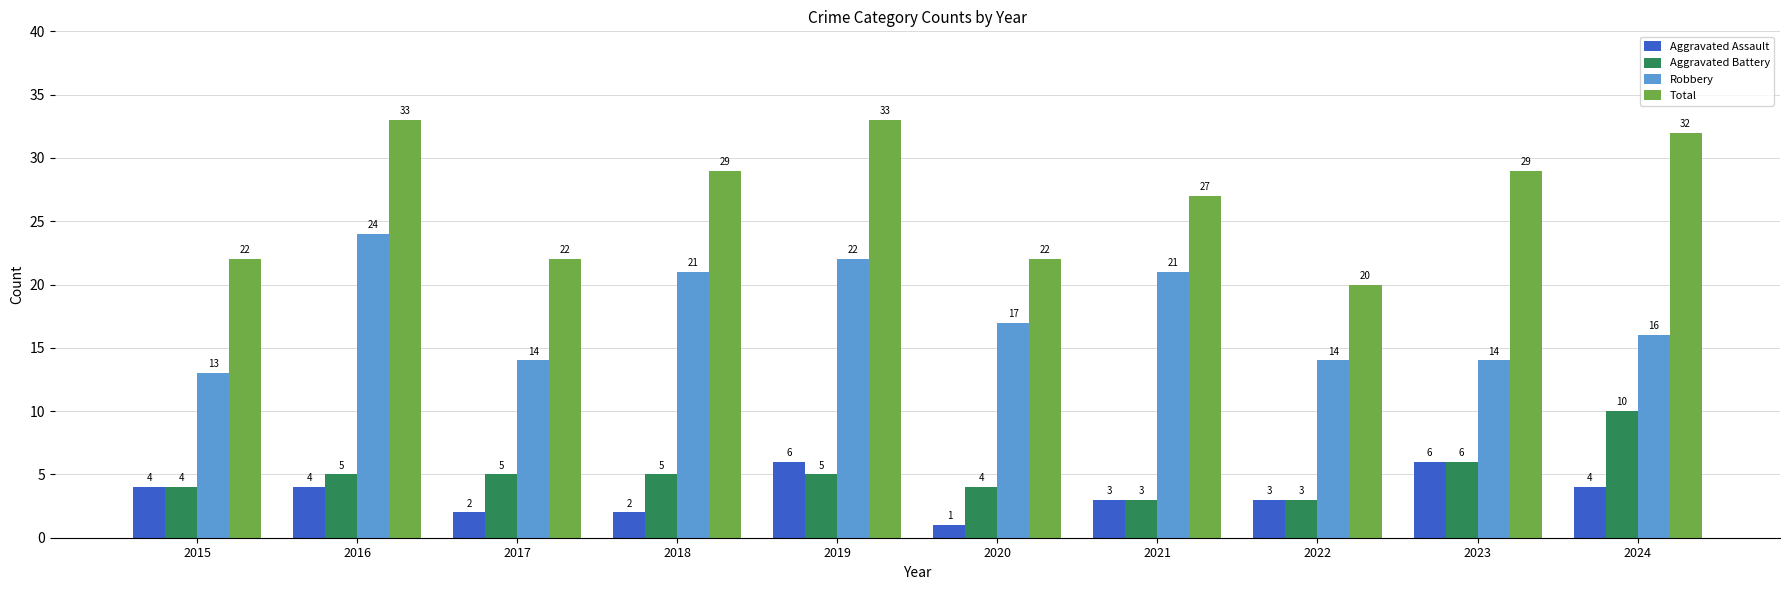

What are all the series names shown in the legend?

Aggravated Assault, Aggravated Battery, Robbery, Total